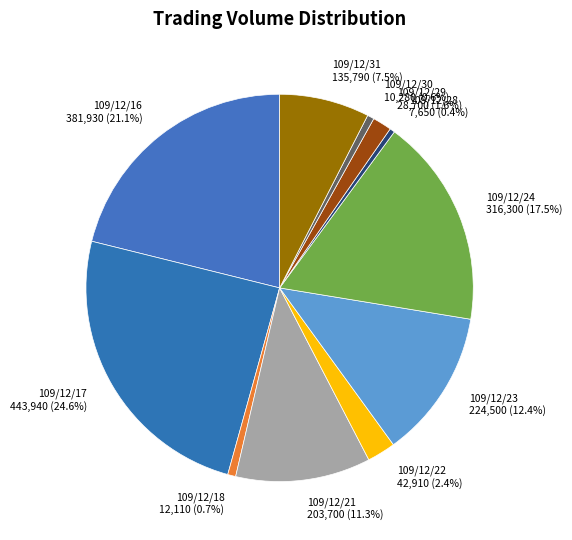

To the nearest percent, what is the difference between the largest and smallest slice percentages?

24%